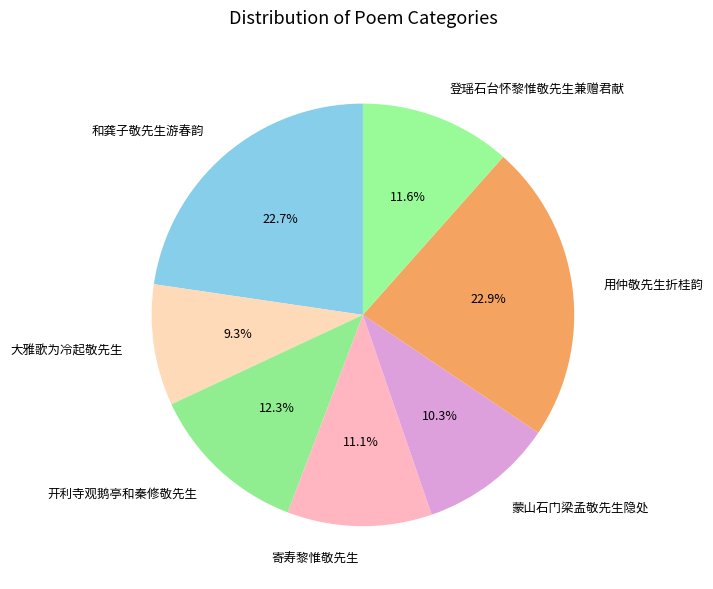

To the nearest percent, what is the average slice percentage?

14%